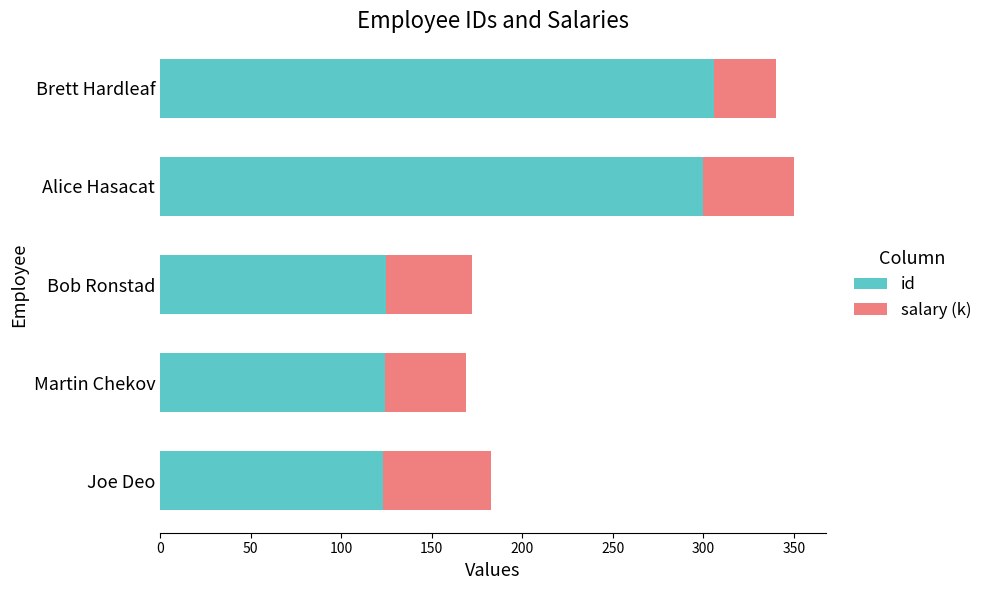

What is the sum of all id values?

978